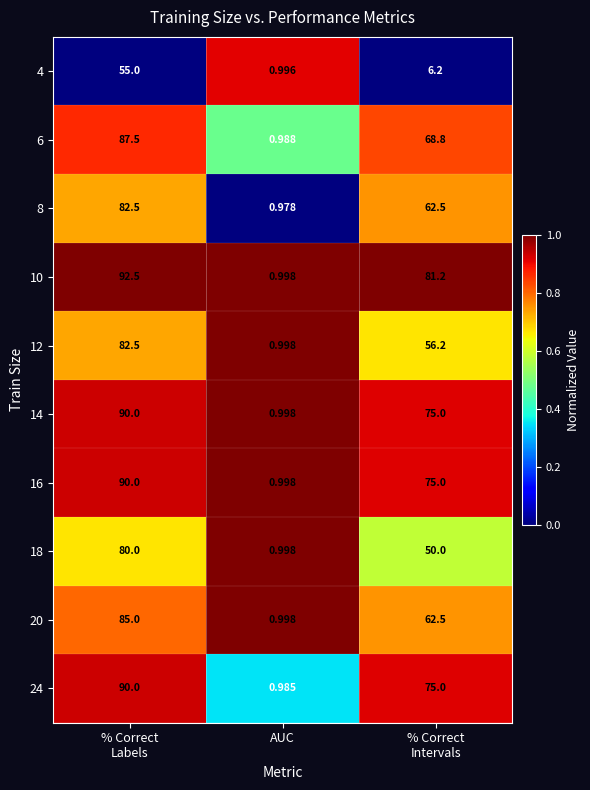

Which label corresponds to the smallest value in the chart?

AUC